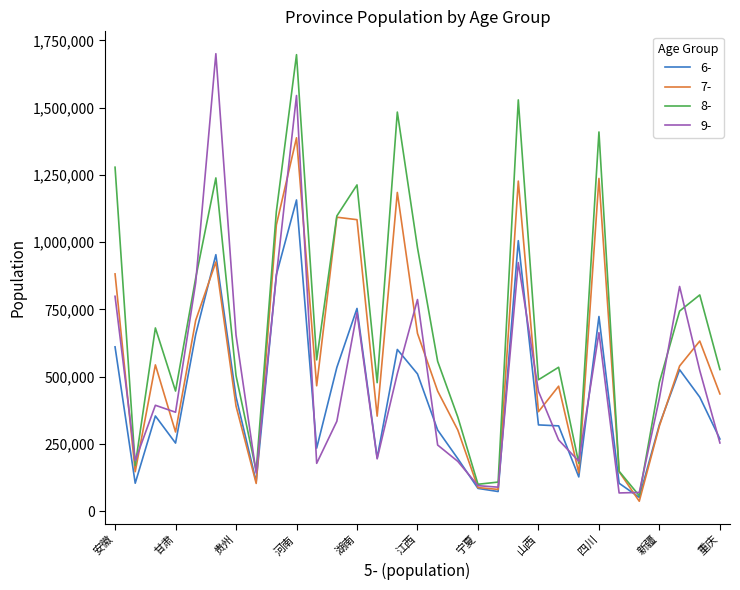

Rank the series by their average value, from lowest to highest.

6-, 9-, 7-, 8-